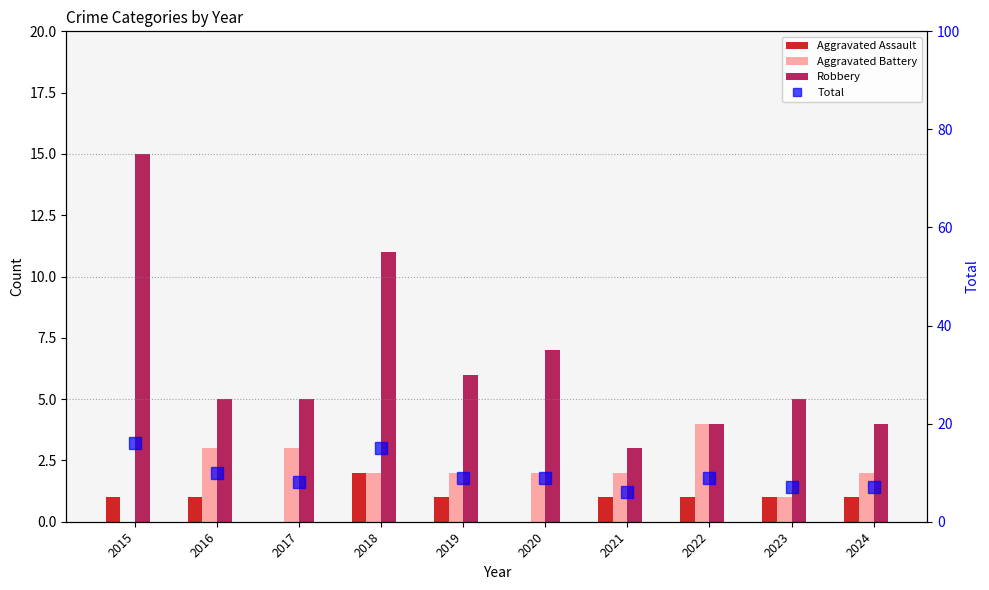

True or false: Aggravated Battery has a value of 1 at 2020.

False